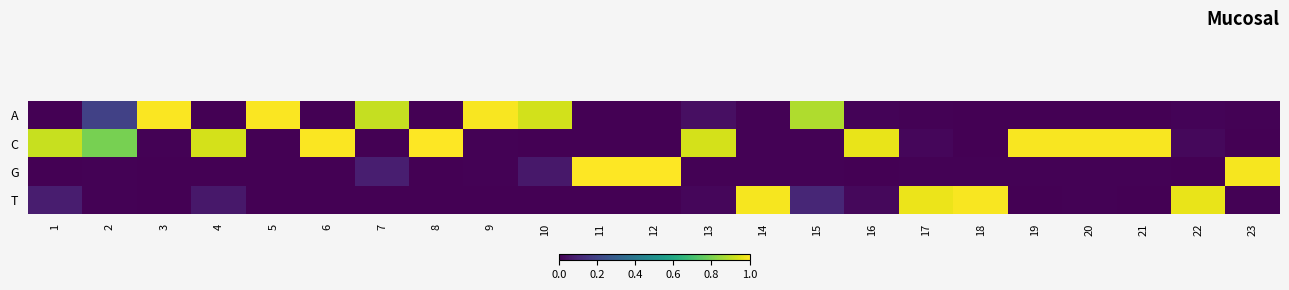

Reading right to left, extract all data points from this chart.

A: 23=0.0	22=0.0	21=0.0	20=0.0	19=0.0	18=0.0	17=0.0	16=0.0	15=0.9	14=0.0	13=0.0	12=0.0	11=0.0	10=0.9	9=1.0	8=0.0	7=0.9	6=0.0	5=1.0	4=0.0	3=1.0	2=0.2	1=0.0
C: 23=0.0	22=0.0	21=1.0	20=1.0	19=1.0	18=0.0	17=0.0	16=1.0	15=0.0	14=0.0	13=0.9	12=0.0	11=0.0	10=0.0	9=0.0	8=1.0	7=0.0	6=1.0	5=0.0	4=0.9	3=0.0	2=0.8	1=0.9
G: 23=1.0	22=0.0	21=0.0	20=0.0	19=0.0	18=0.0	17=0.0	16=0.0	15=0.0	14=0.0	13=0.0	12=1.0	11=1.0	10=0.1	9=0.0	8=0.0	7=0.1	6=0.0	5=0.0	4=0.0	3=0.0	2=0.0	1=0.0
T: 23=0.0	22=1.0	21=0.0	20=0.0	19=0.0	18=1.0	17=1.0	16=0.0	15=0.1	14=1.0	13=0.0	12=0.0	11=0.0	10=0.0	9=0.0	8=0.0	7=0.0	6=0.0	5=0.0	4=0.1	3=0.0	2=0.0	1=0.1